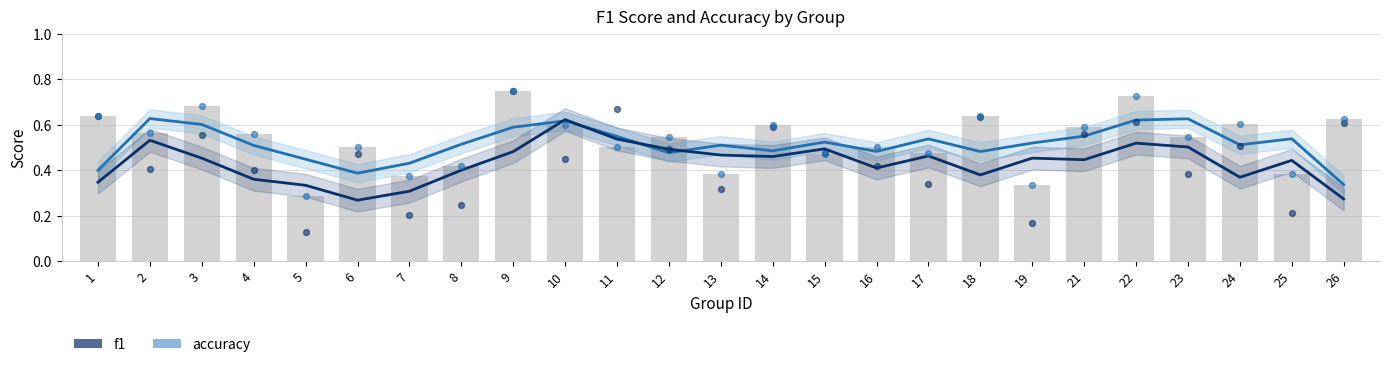

Is the value of f1 at 11 greater than the value of accuracy at 6?

Yes